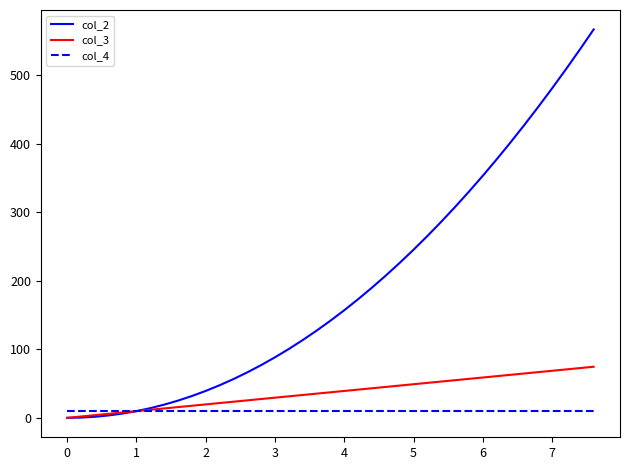

At how many categories does at least one series exceed 528?

2